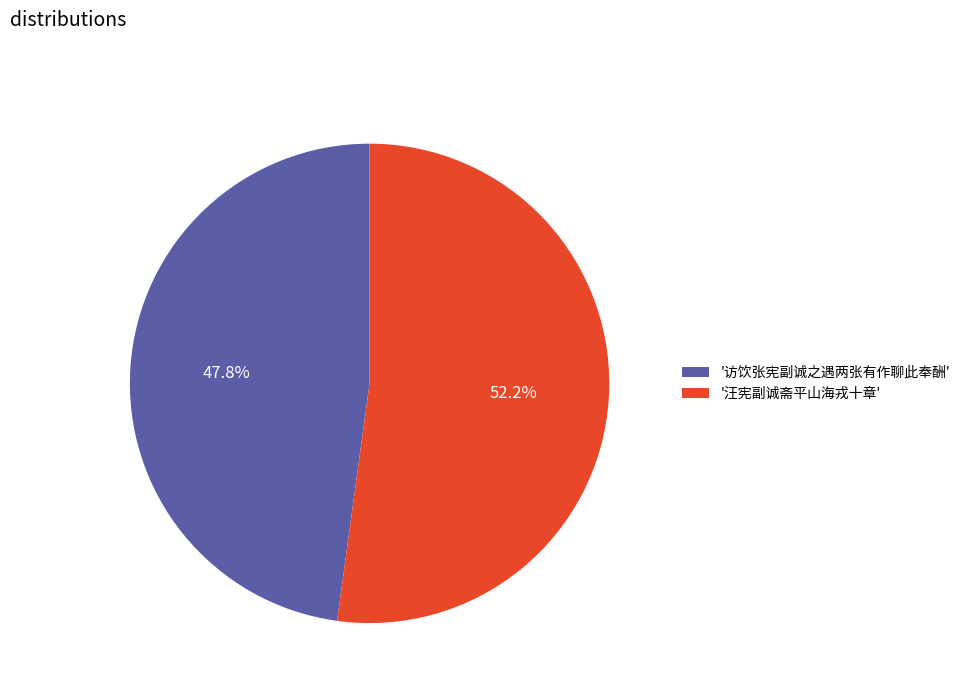

Rank the categories by value from lowest to highest.

'访饮张宪副诚之遇两张有作聊此奉酬', '汪宪副诚斋平山海戎十章'